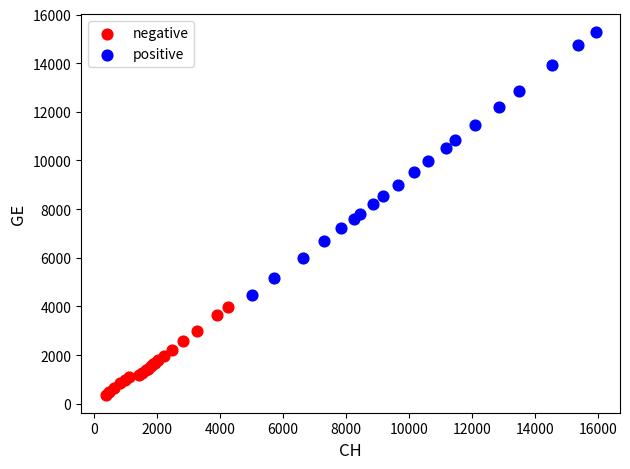

What are all the series names shown in the legend?

negative, positive